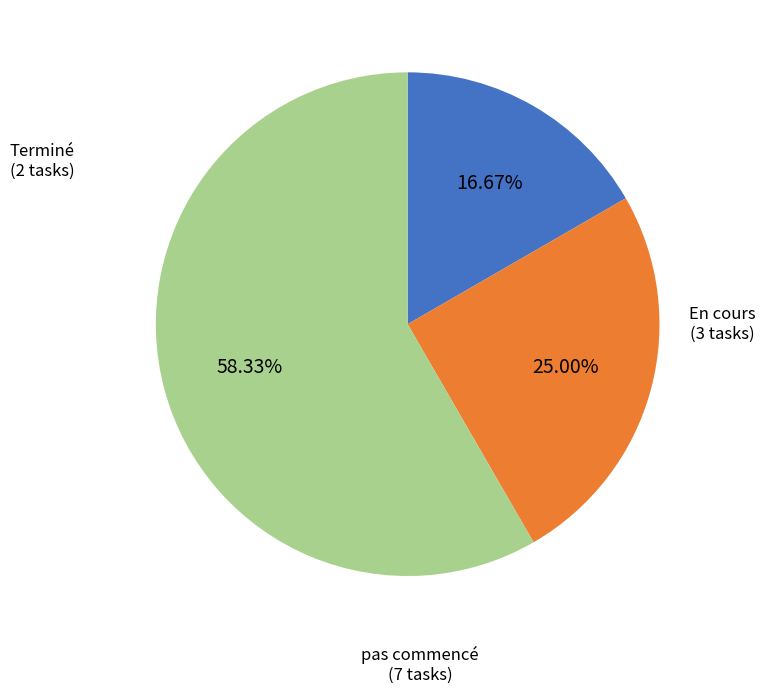

Is the sum of pas commencé and Terminé greater than half?

Yes